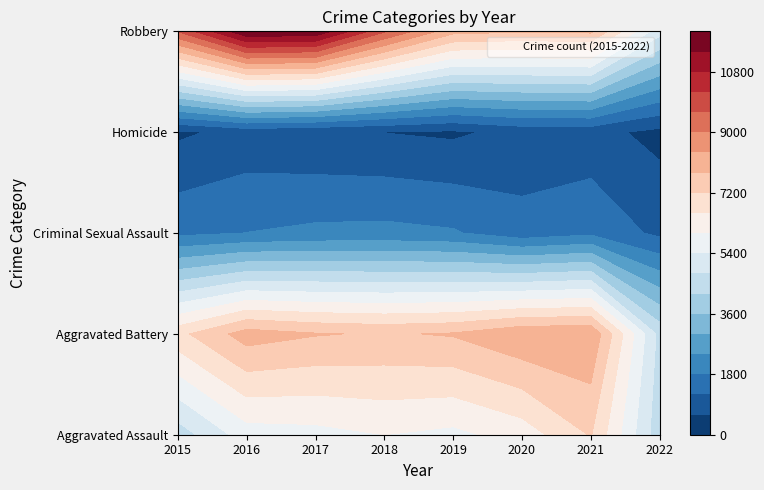

What is the difference between the maximum and minimum values in the Robbery series?

6939